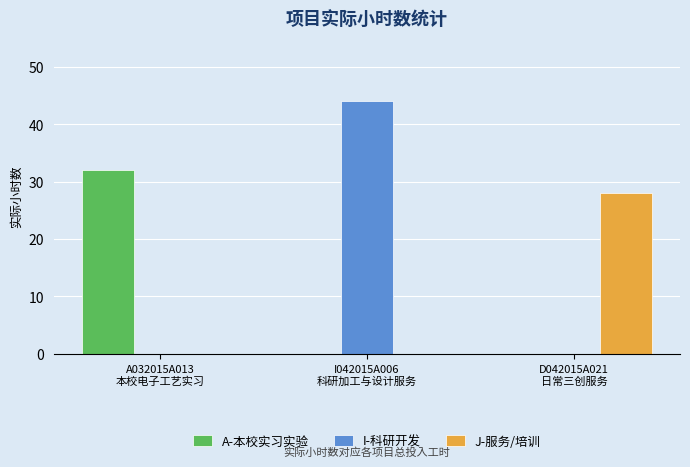

The J-服务/培训 series shows -14 at I042015A006
科研加工与设计服务. True or false?

False